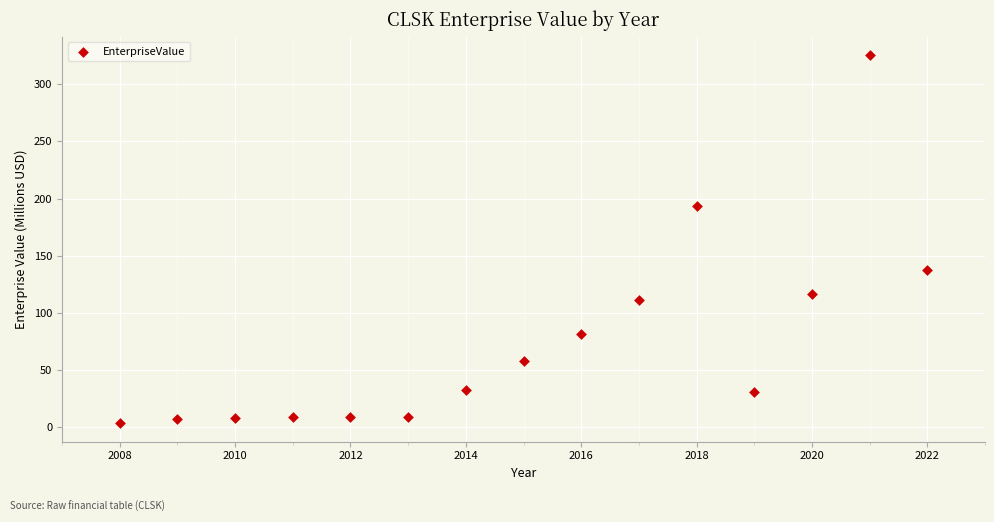

What is the range of X values (max minus min)?

14.0